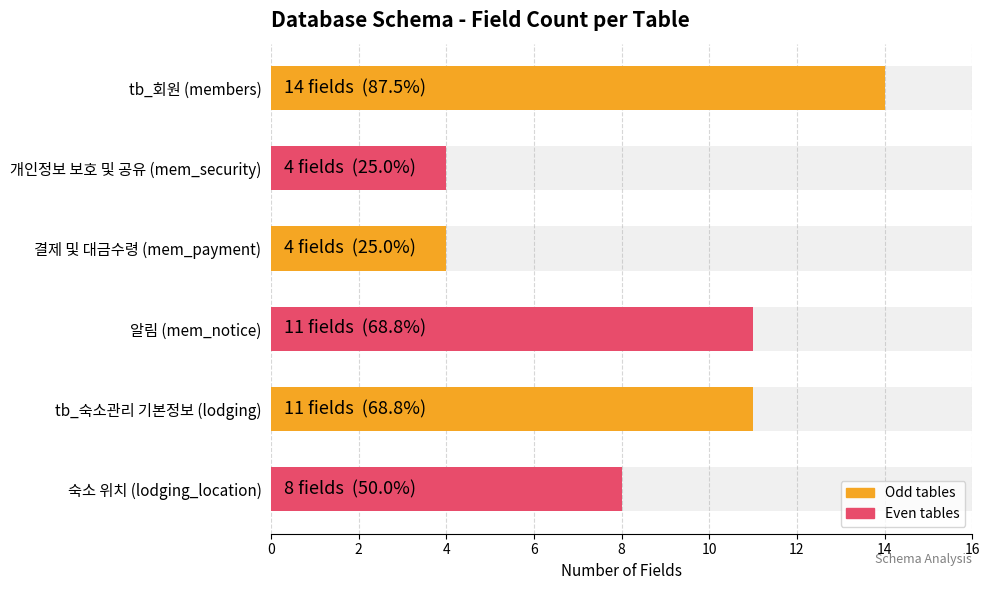

How many categories are shown in the chart?

6